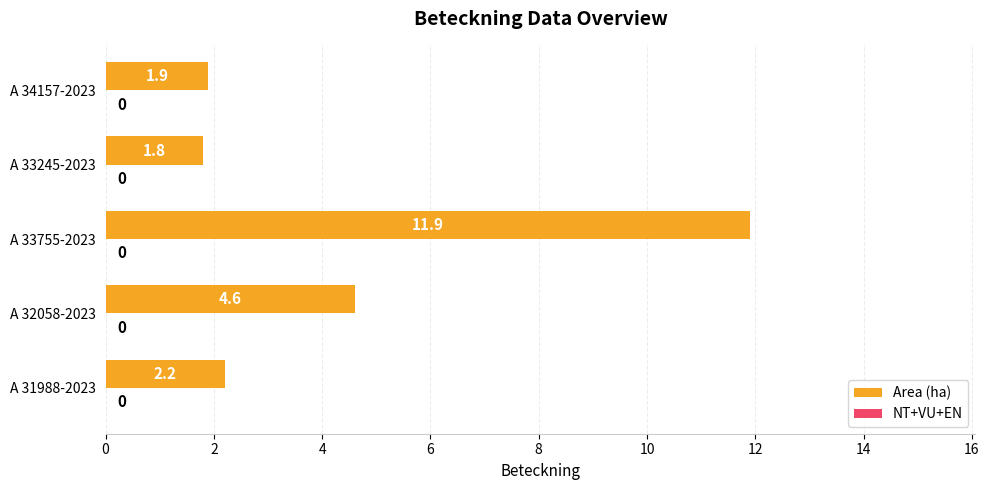

How many distinct data groups are displayed?

1